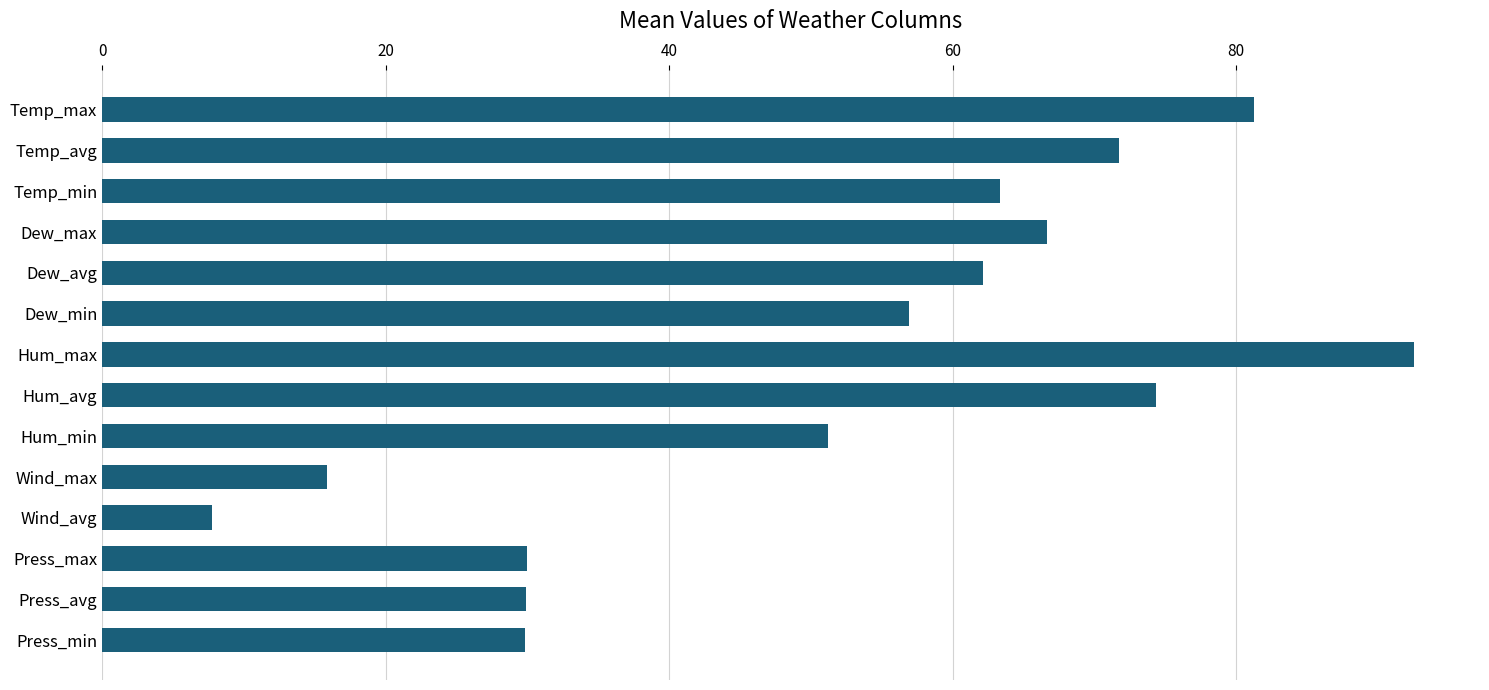

What is the change in value from Dew_min to Press_min?

-27.1